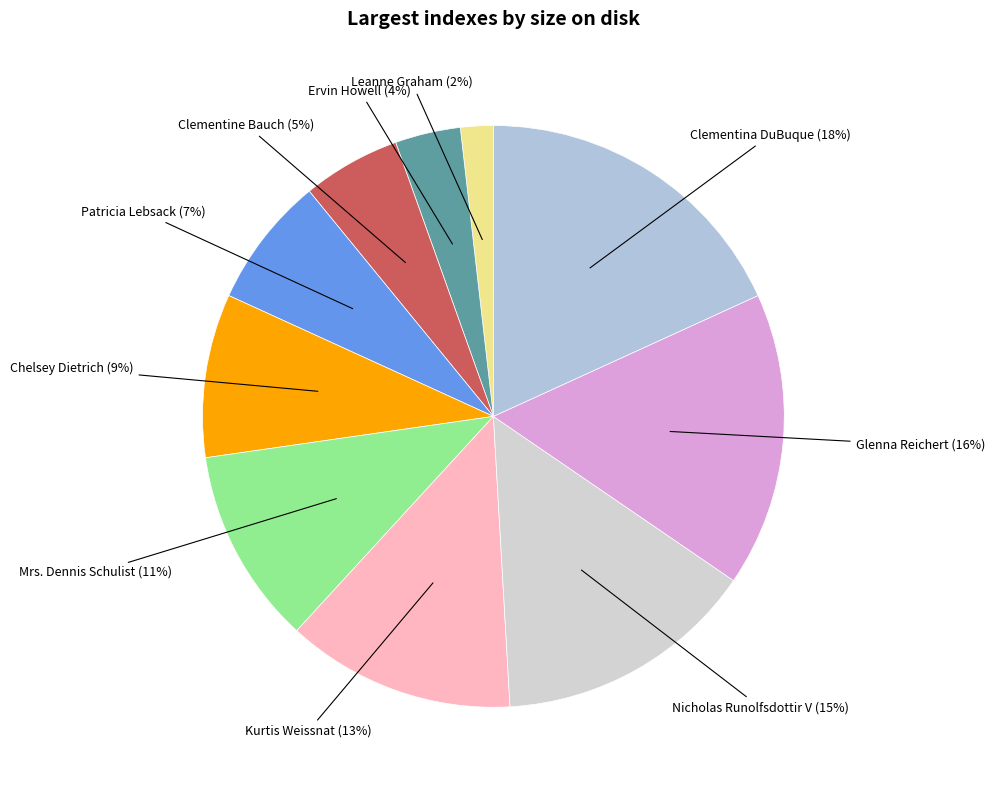

Is there a majority slice in this chart?

No